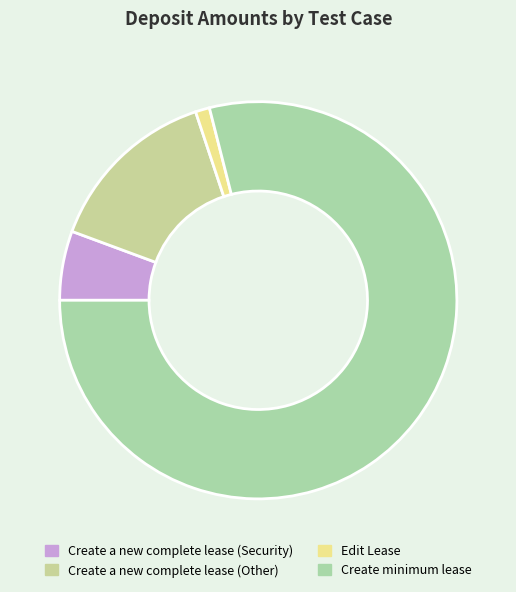

To the nearest percent, what portion does Create a new complete lease (Other) represent?

14%